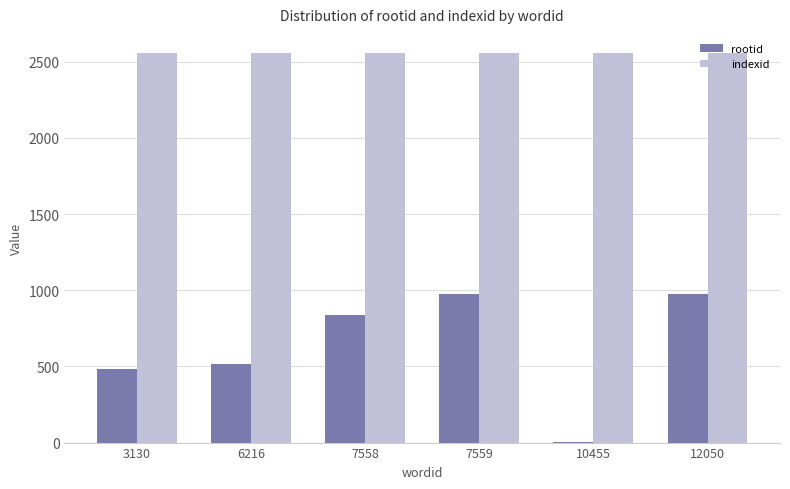

True or false: rootid has a value of 974 at 7559.

True